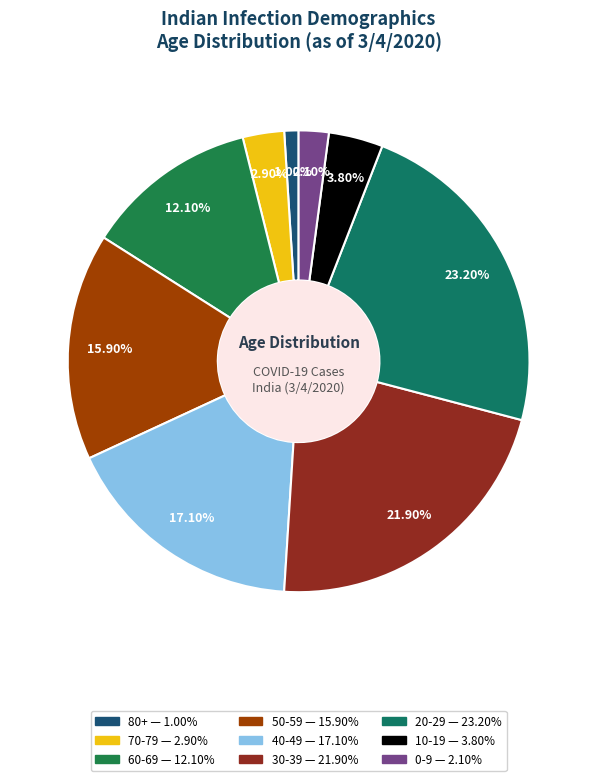

Which category has the biggest portion of the pie?

20-29